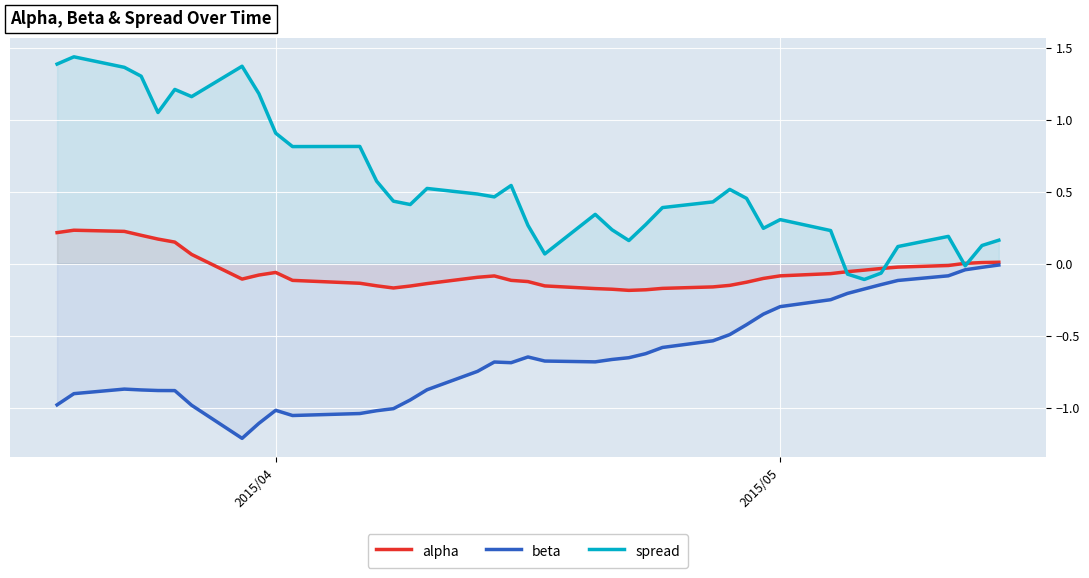

List the series in order of their peak value, lowest first.

beta, alpha, spread